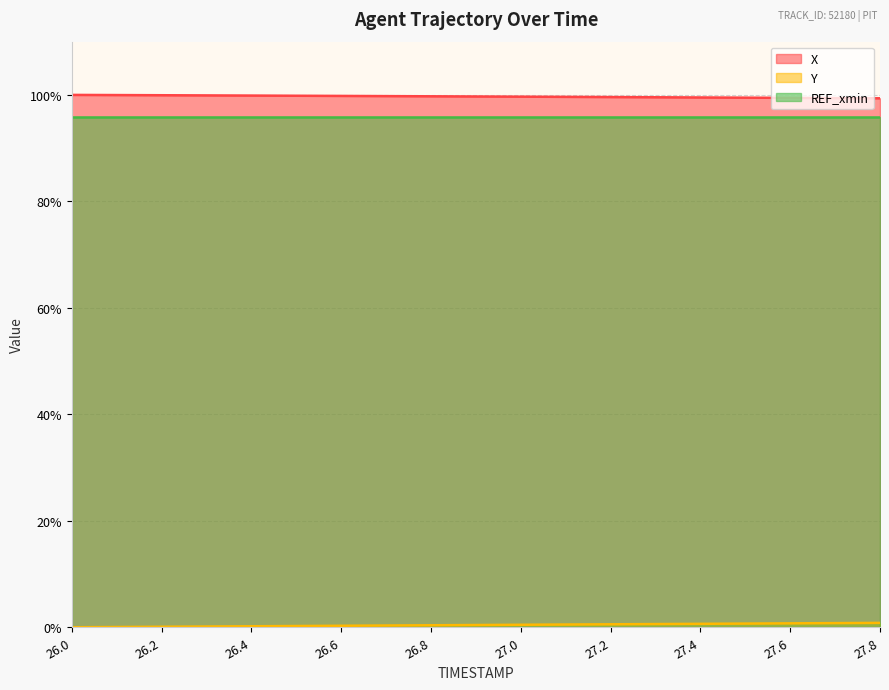

What is the label of the 8th point from the left?

26.7